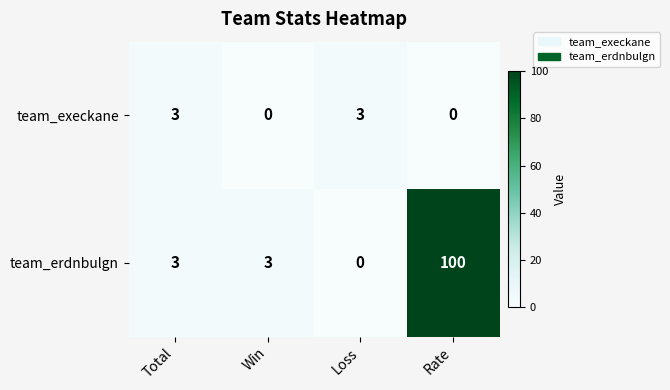

What is the sum of all team_execkane values?

6